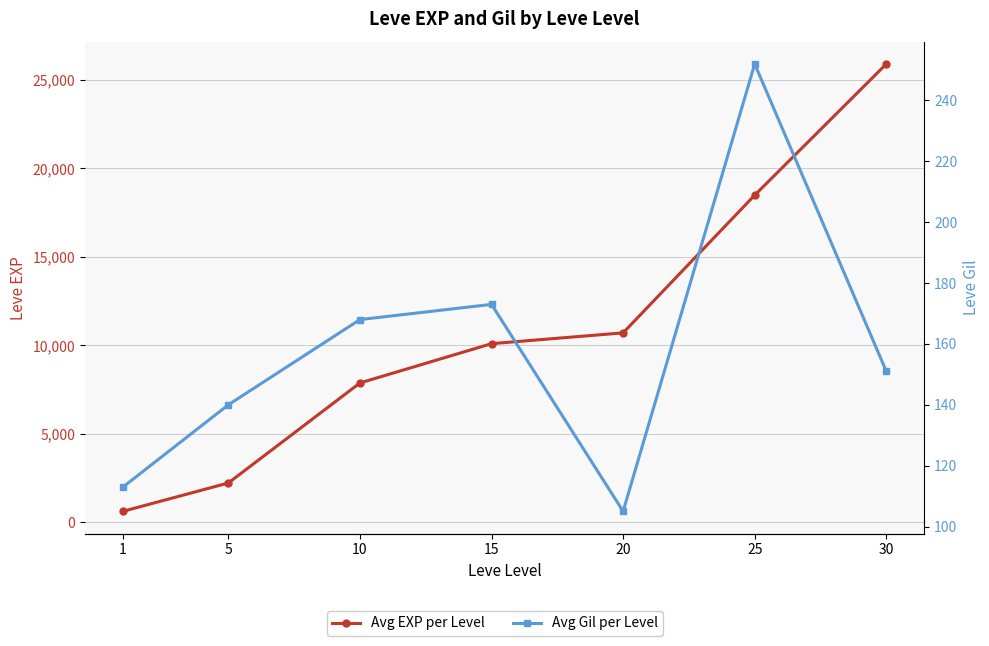

Does the chart have visible grid lines?

Yes